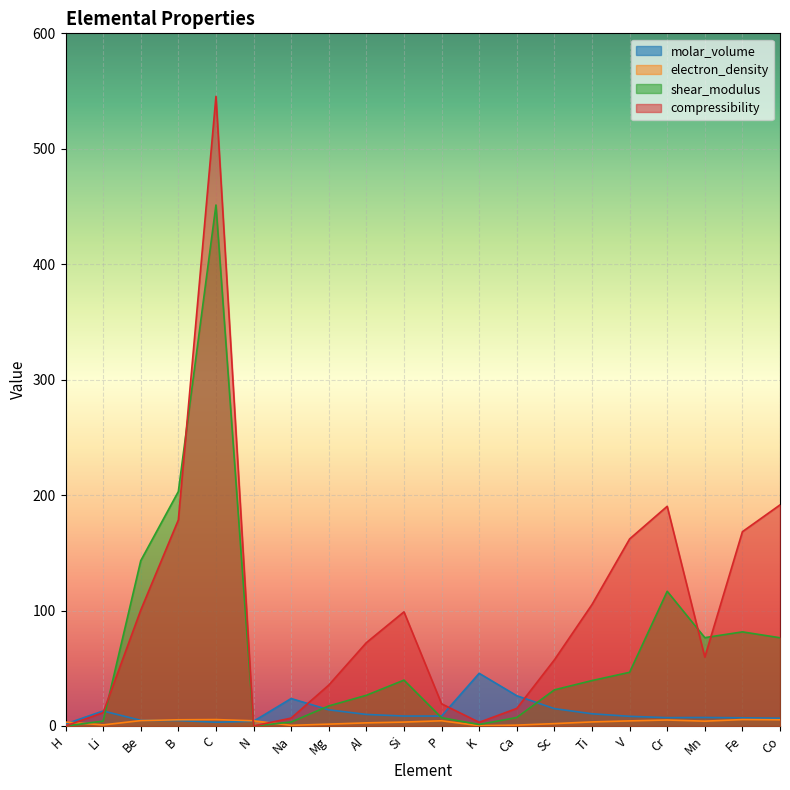

What is the highest value of the compressibility series?

545.4